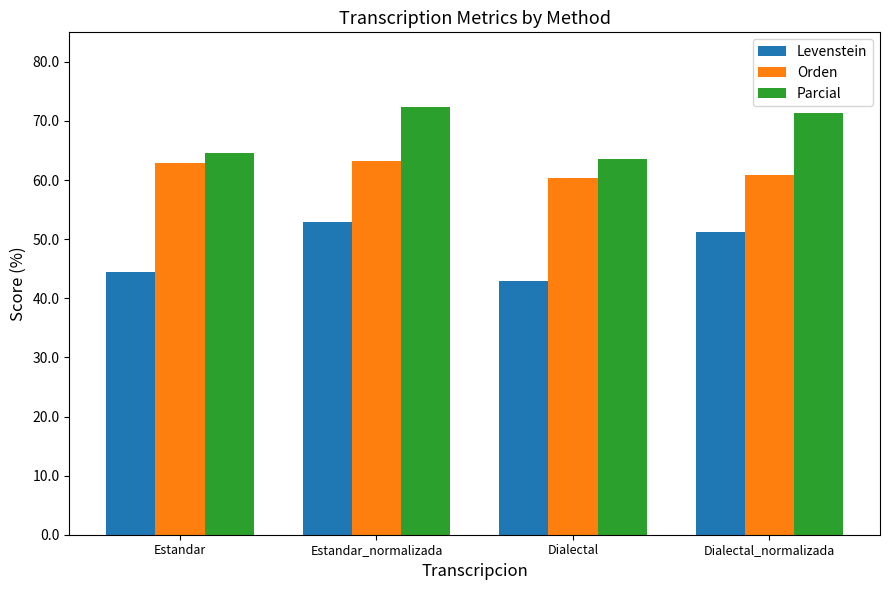

Between Estandar and Dialectal, which series saw the biggest shift?

Orden